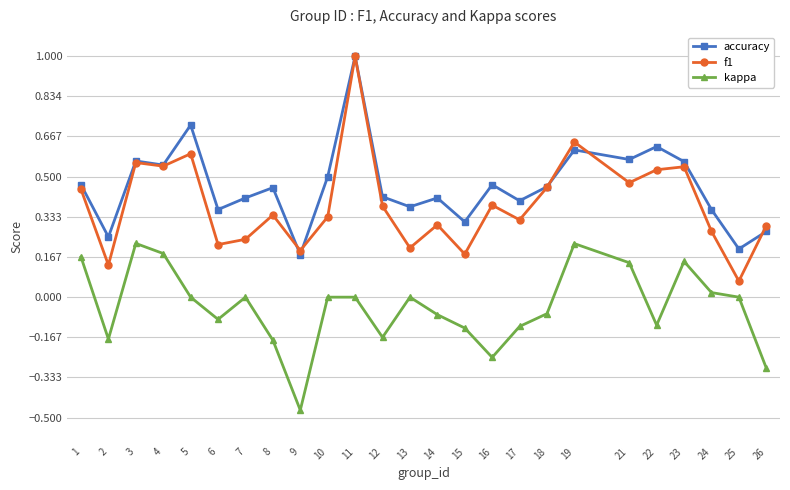

Which series changed the most between 17 and 18?

f1